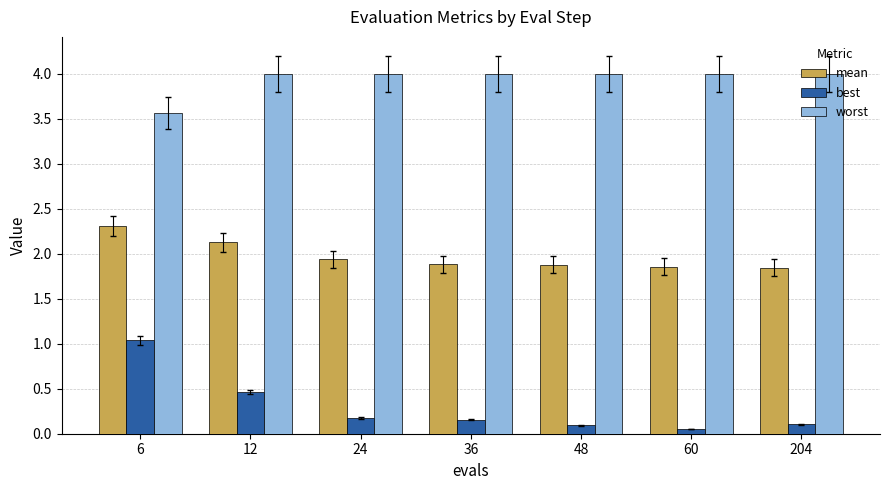

What is the spread (max minus min) of values at 36?

3.8